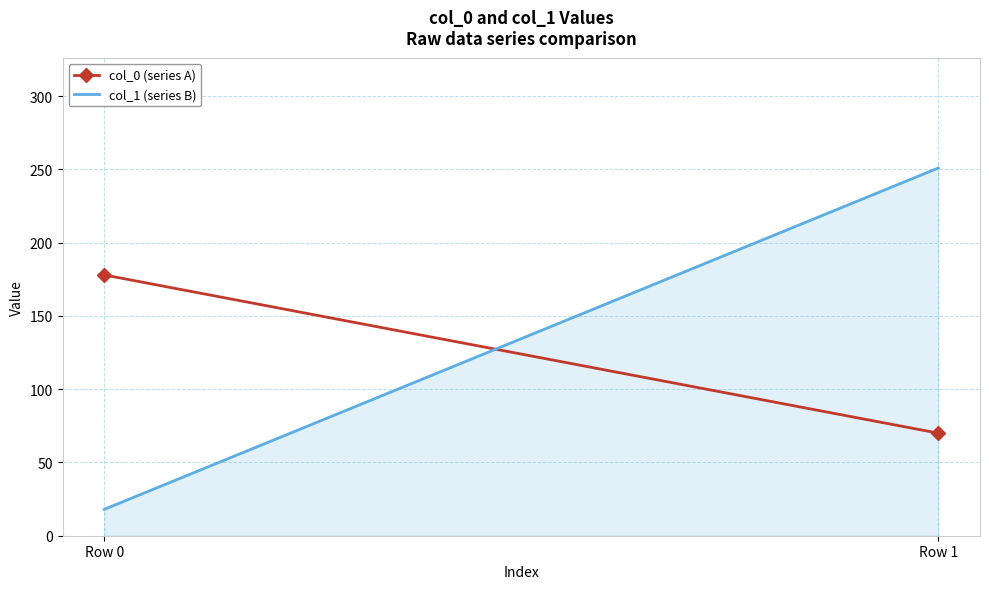

What is the spread (max minus min) of values at Row 0?

160